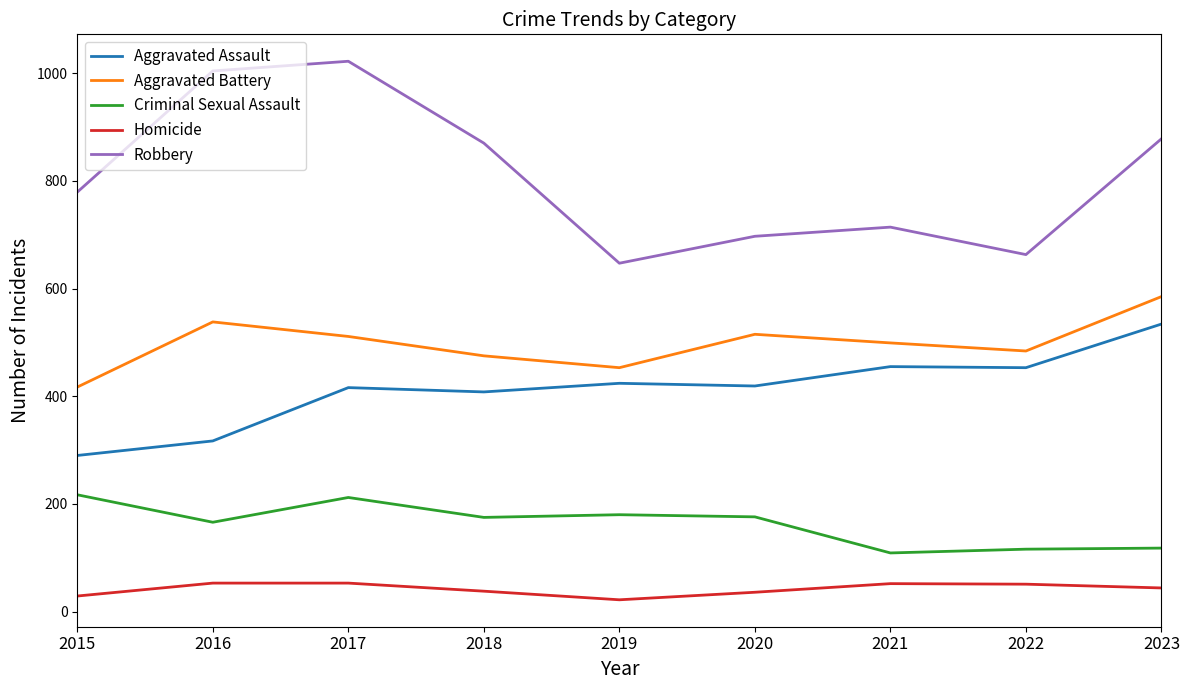

Is it true that Aggravated Battery equals 784 at 2020?

False